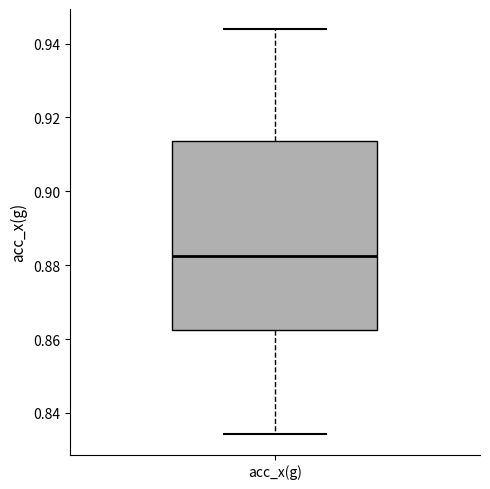

Read this box plot against the y-axis: the position of the median line, the range covered by the box, and the ends of both whiskers. The values are not printed on the chart, so give them approximately, as read against the axis.

median 0.882, box 0.862 to 0.914, whiskers 0.834 to 0.944